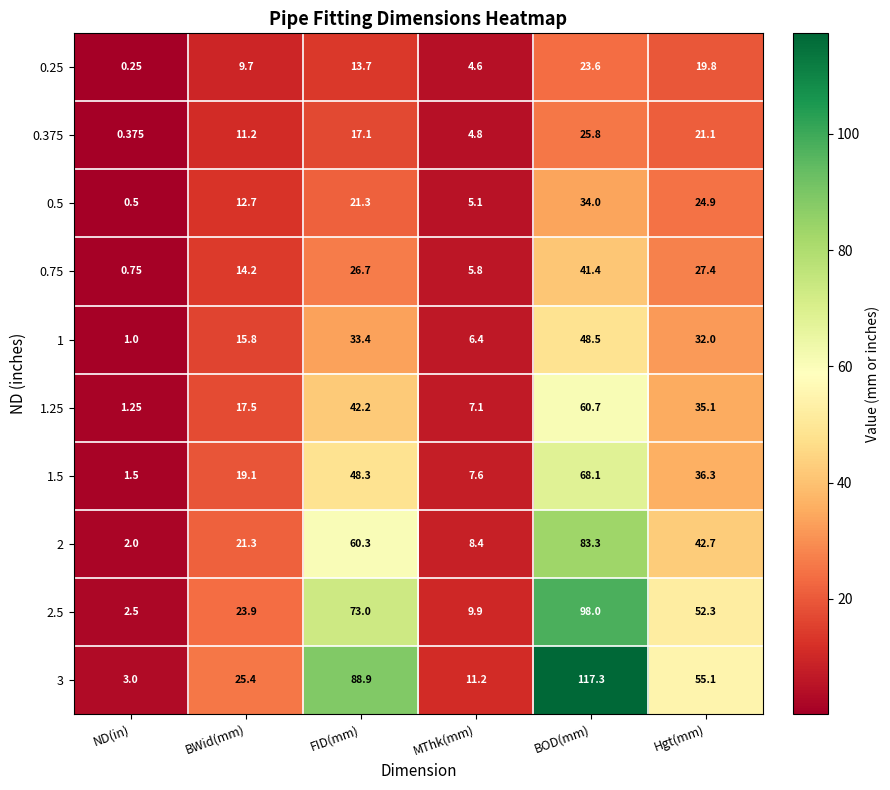

List the labels in order of 0.375 value, largest first.

BOD(mm), Hgt(mm), FID(mm), BWid(mm), MThk(mm), ND(in)